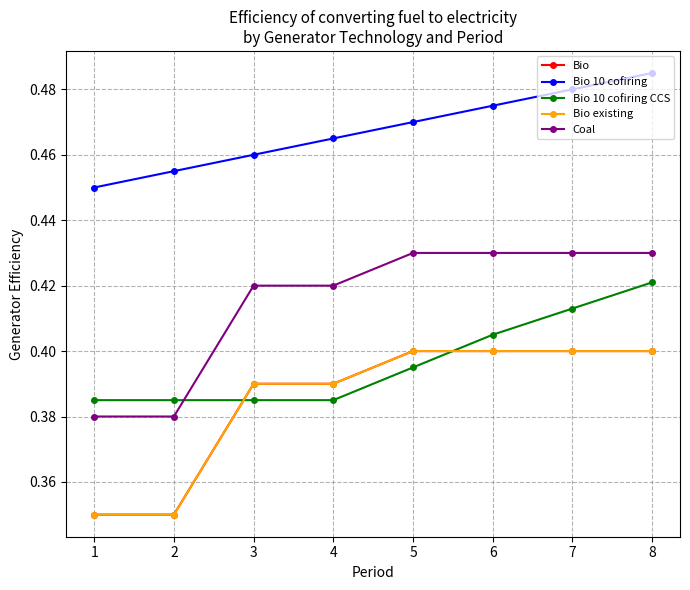

True or false: Bio existing and Coal cross at least once.

False